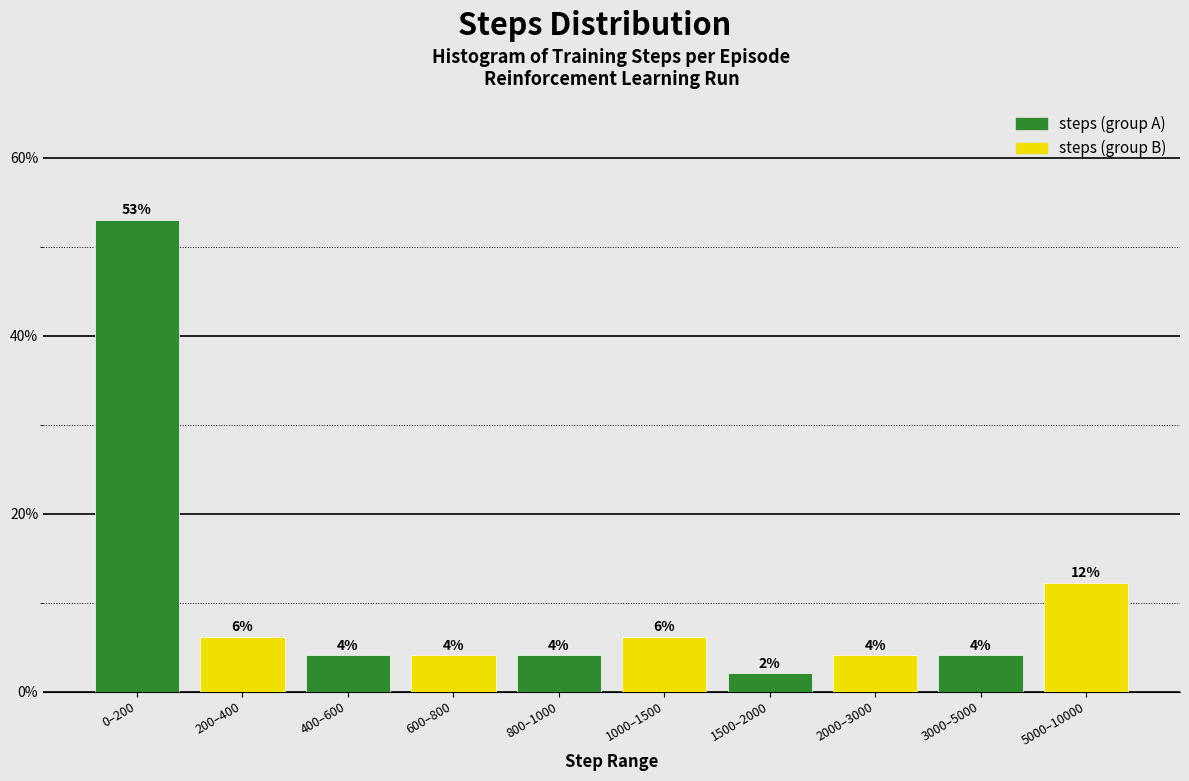

Are the bars horizontal?

No